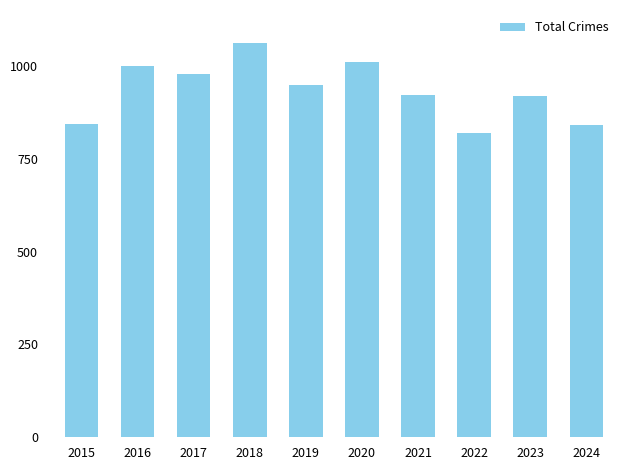

Are the bars horizontal?

No